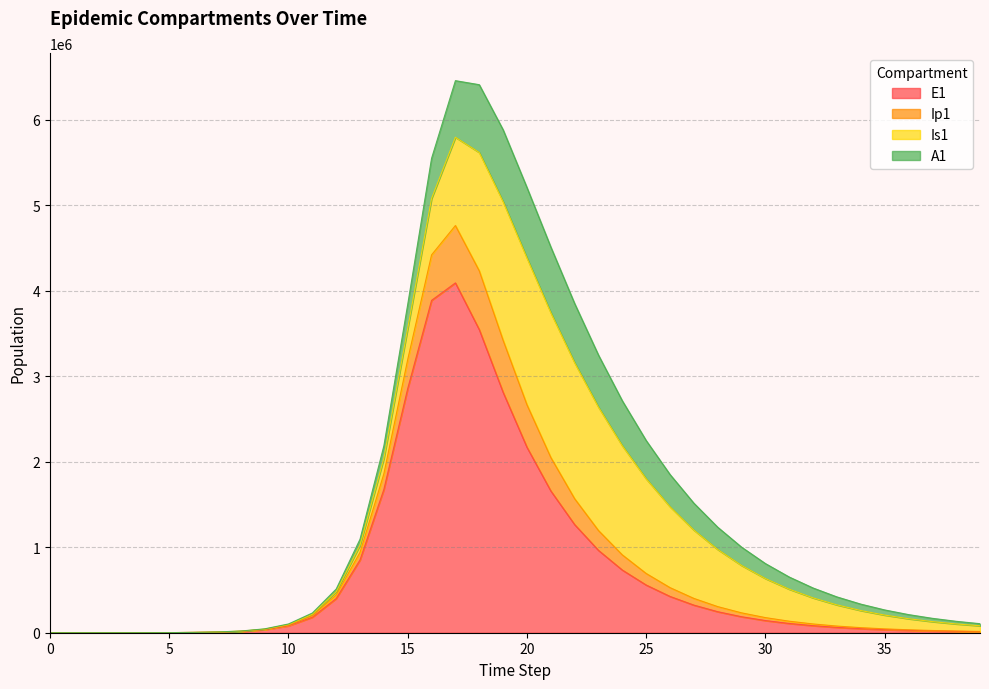

What is the value of the Ip1 point at the 7th from the left?

3712.0